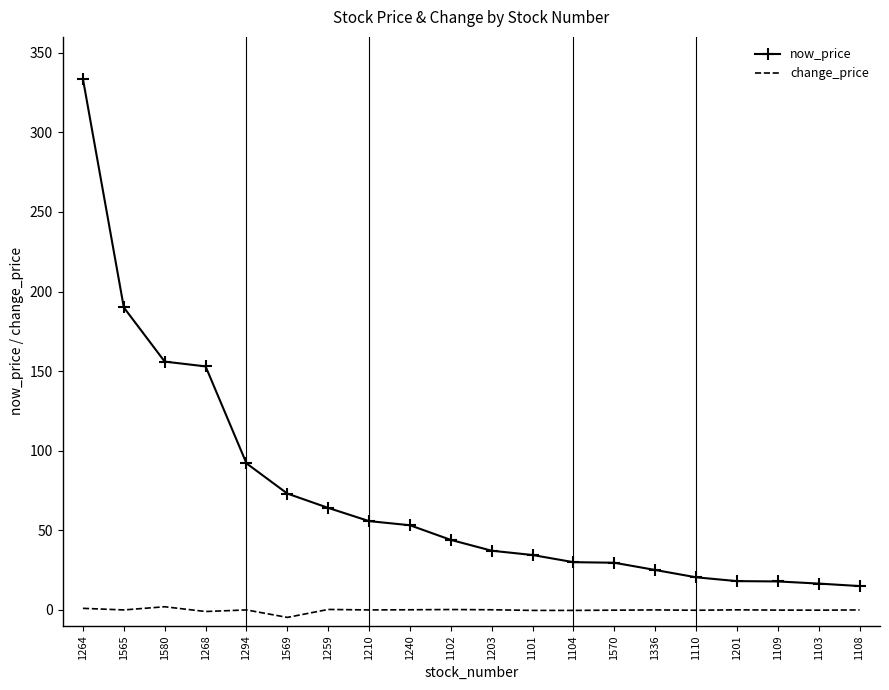

True or false: now_price and change_price intersect in this chart.

False